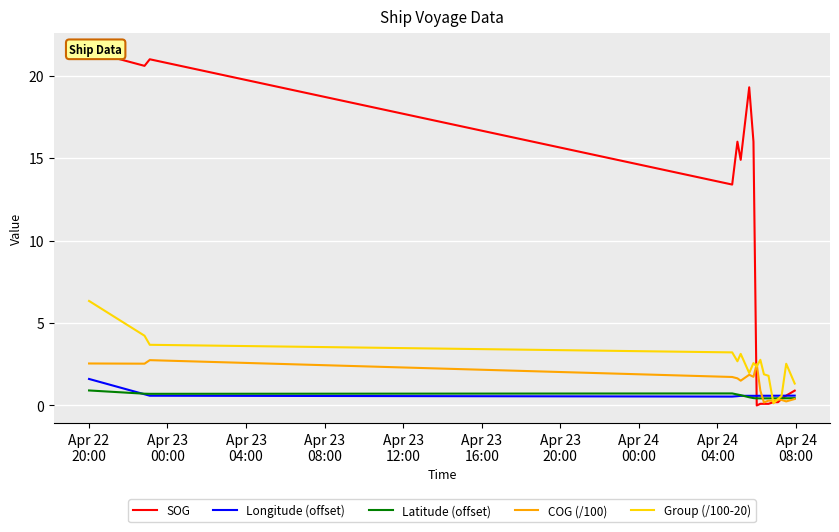

Which series has the widest spread of values?

SOG